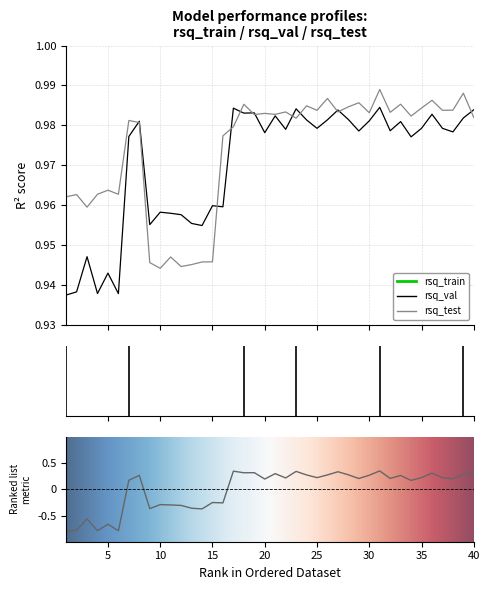

What is the total value across all series at 34?

2.0